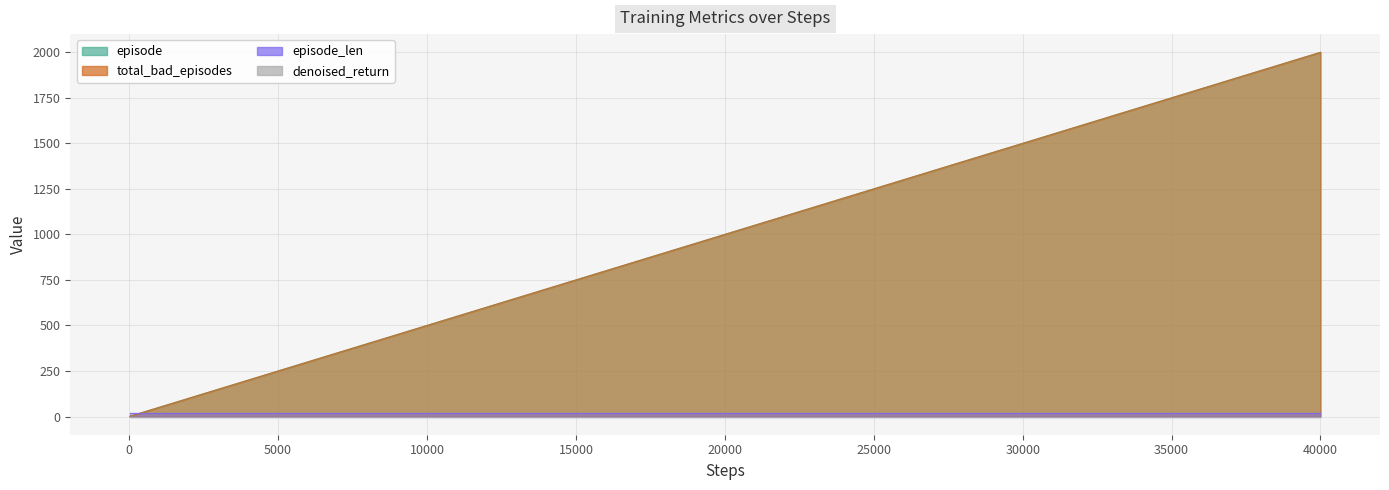

What is the value of the episode point at the 14th from the left?

20